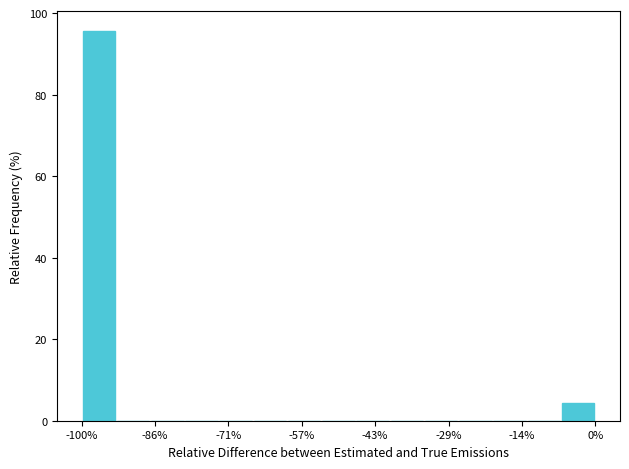

Read against the x-axis, roughly where is the centre of the tallest bar?

-96